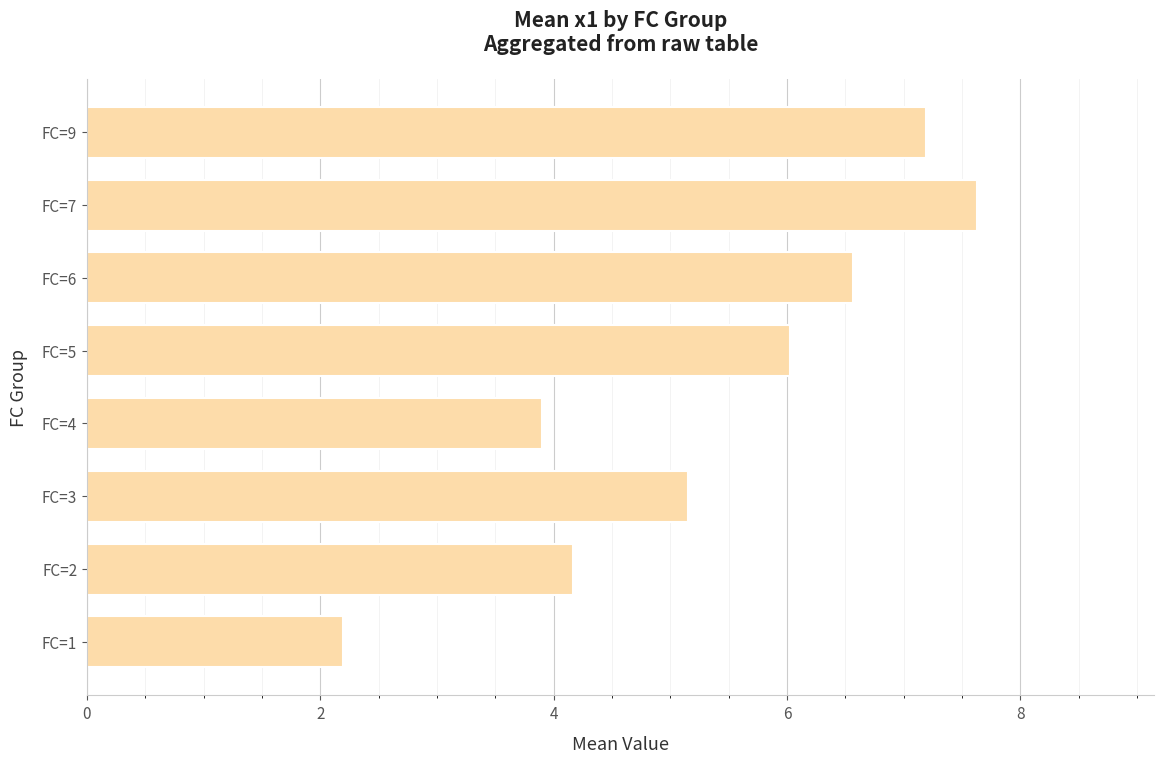

What is the difference between the maximum and second lowest values?

3.7